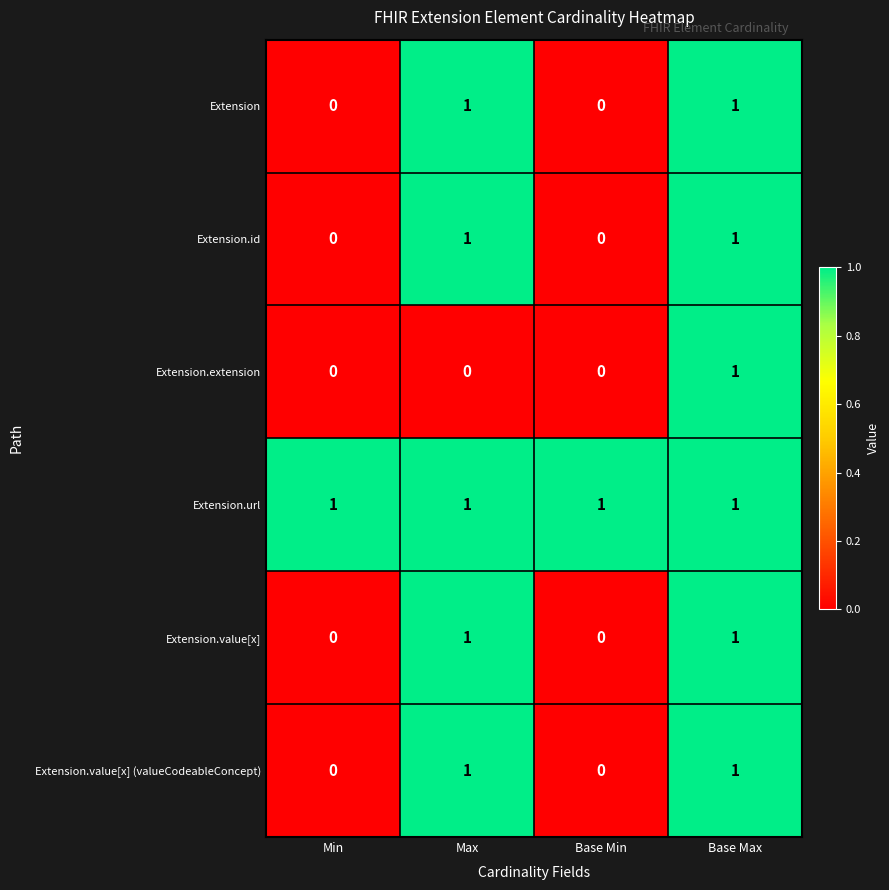

Reading left to right, extract all data points from this chart.

Extension: Min=0	Max=1	Base Min=0	Base Max=1
Extension.id: Min=0	Max=1	Base Min=0	Base Max=1
Extension.extension: Min=0	Max=0	Base Min=0	Base Max=1
Extension.url: Min=1	Max=1	Base Min=1	Base Max=1
Extension.value[x]: Min=0	Max=1	Base Min=0	Base Max=1
Extension.value[x] (valueCodeableConcept): Min=0	Max=1	Base Min=0	Base Max=1